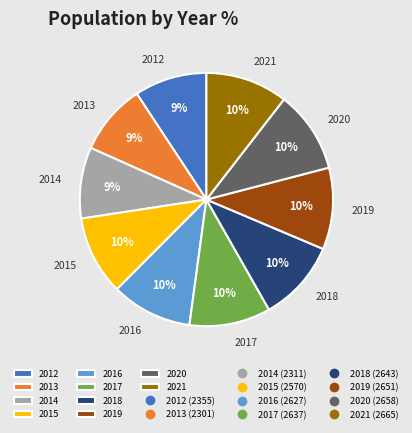

To the nearest percent, what is the average slice percentage?

10%